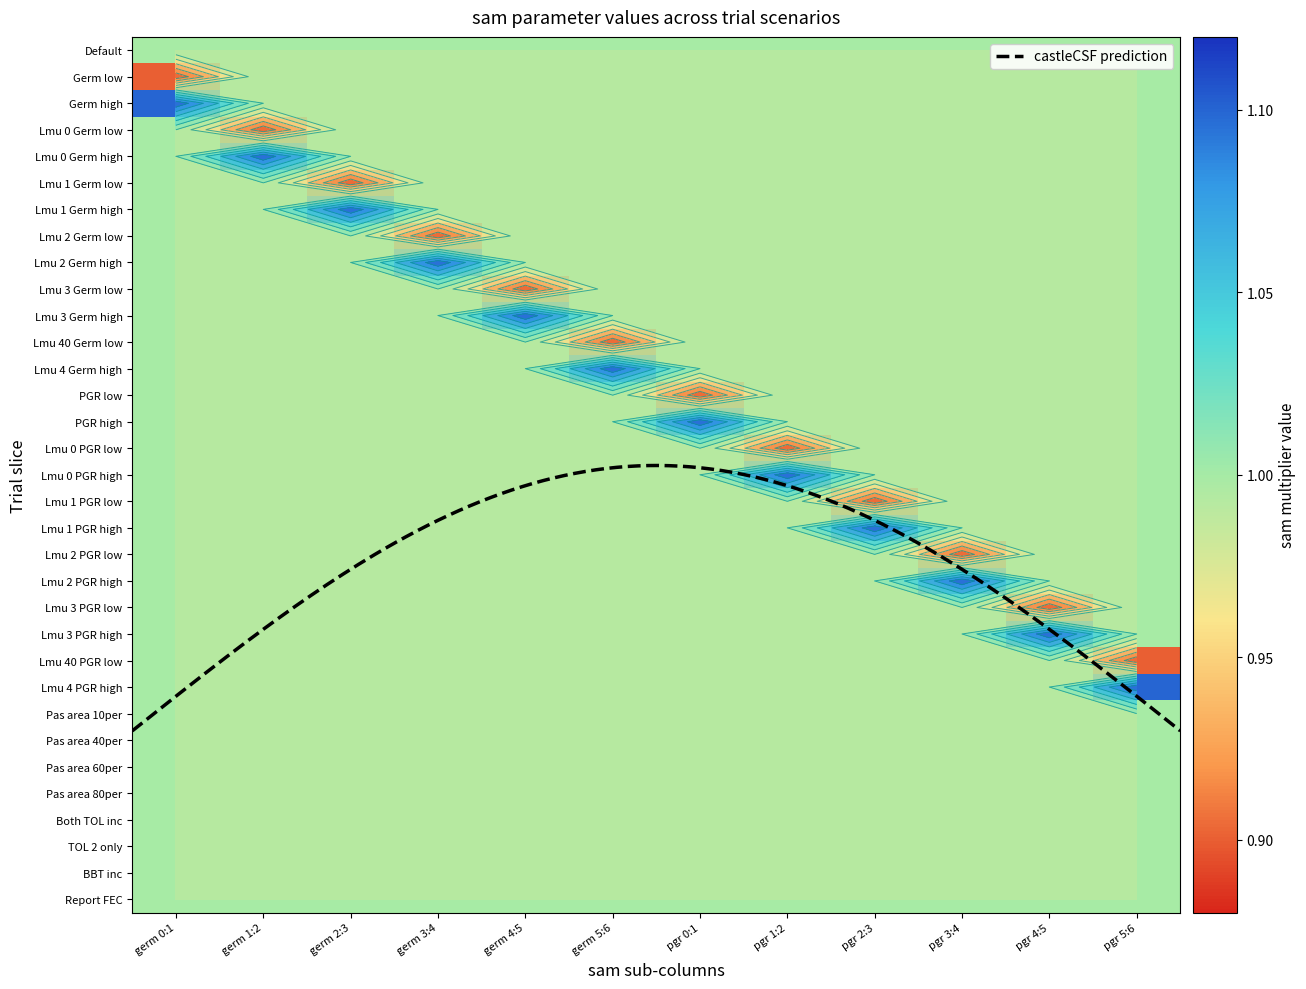

At which category does the chart reach its minimum across all series?

germ 0:1